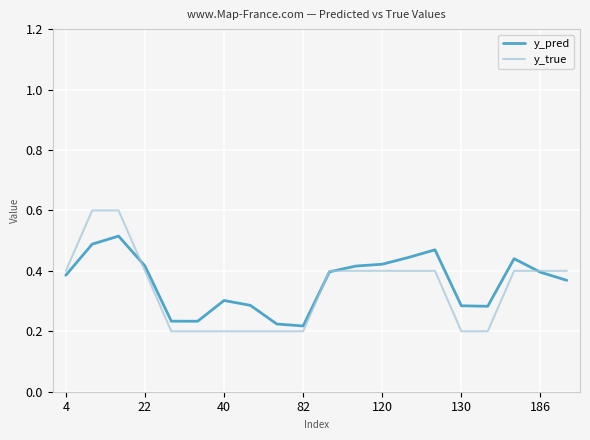

What is the maximum value for y_true?

0.6